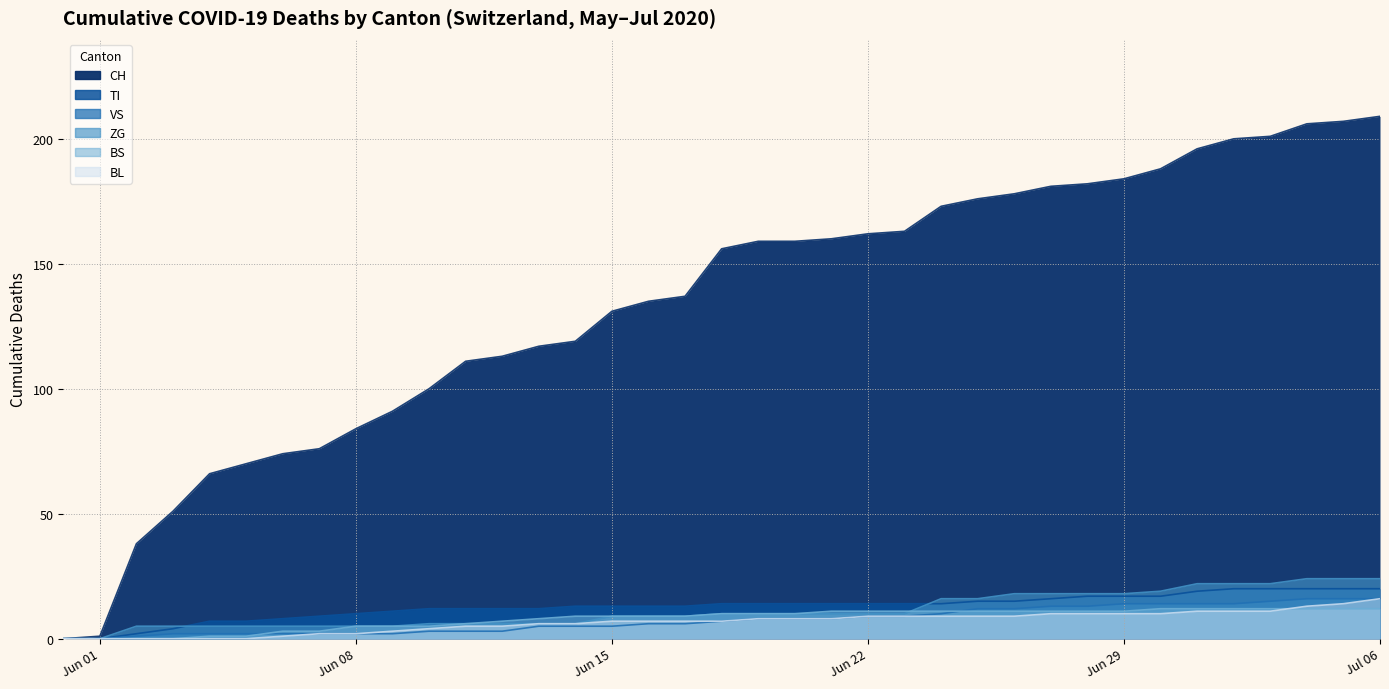

The value of BS at Jun 08 is 5. True or false?

True